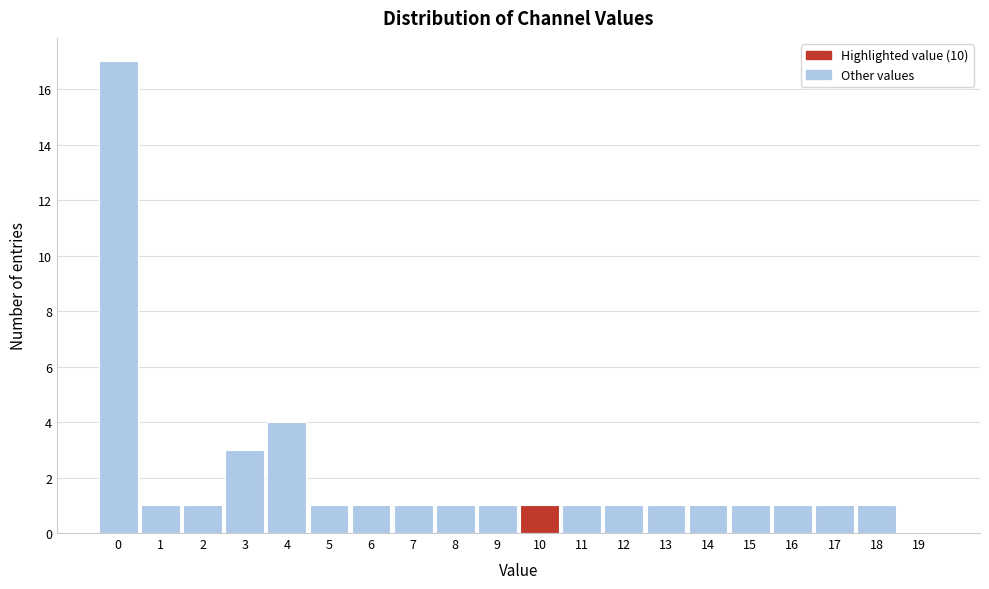

How tall is the bar that spans 9.5 to 10.5 on the x-axis? The values are not printed on the chart, so give them approximately, as read against the axis.

1